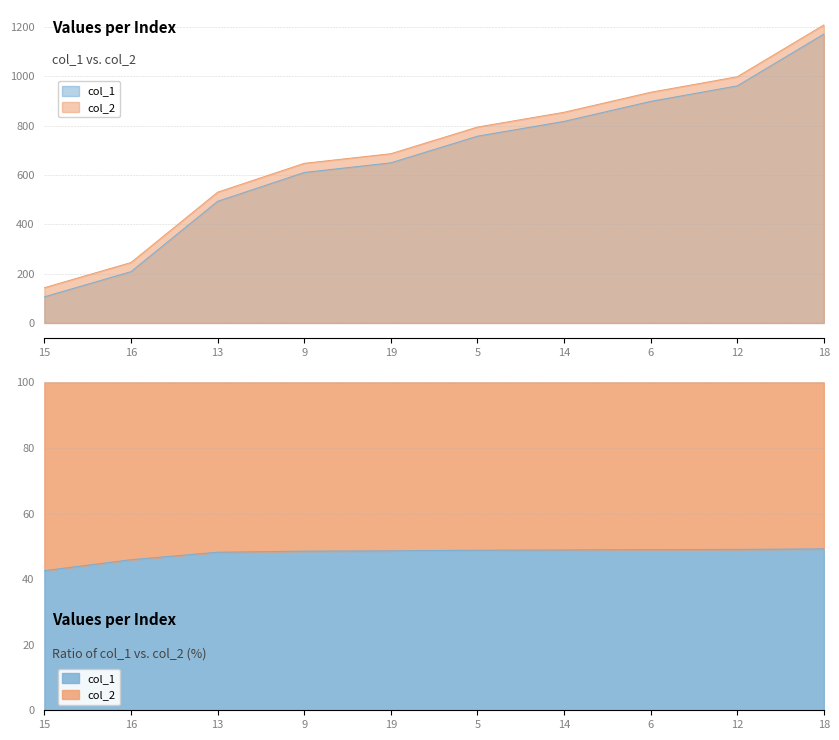

Which category has the highest value across all series?

18